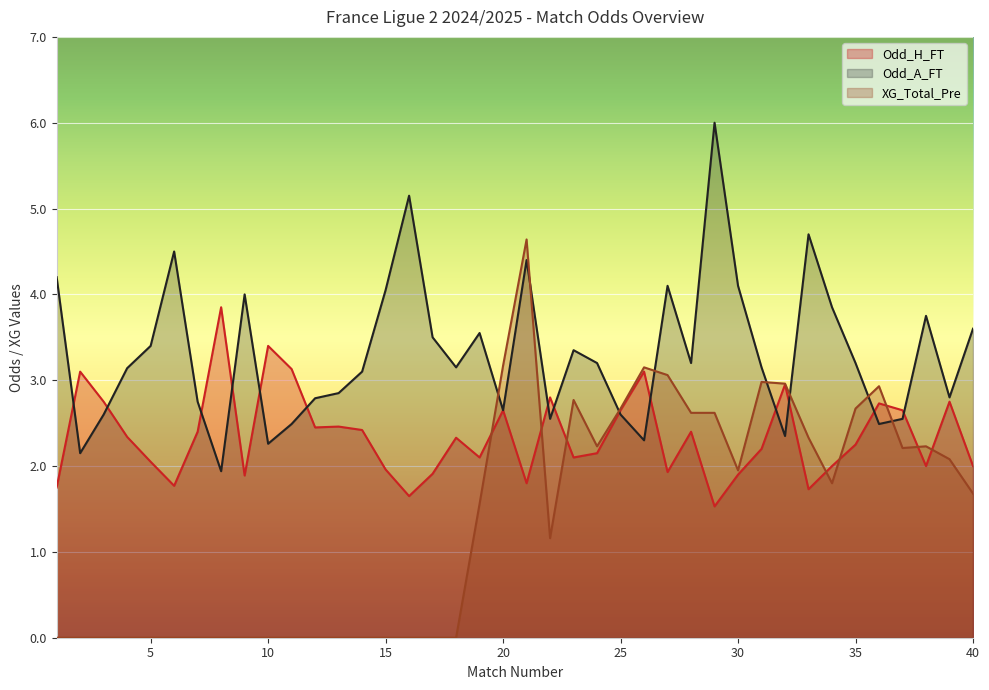

Which series has the largest total across all categories?

Odd_A_FT